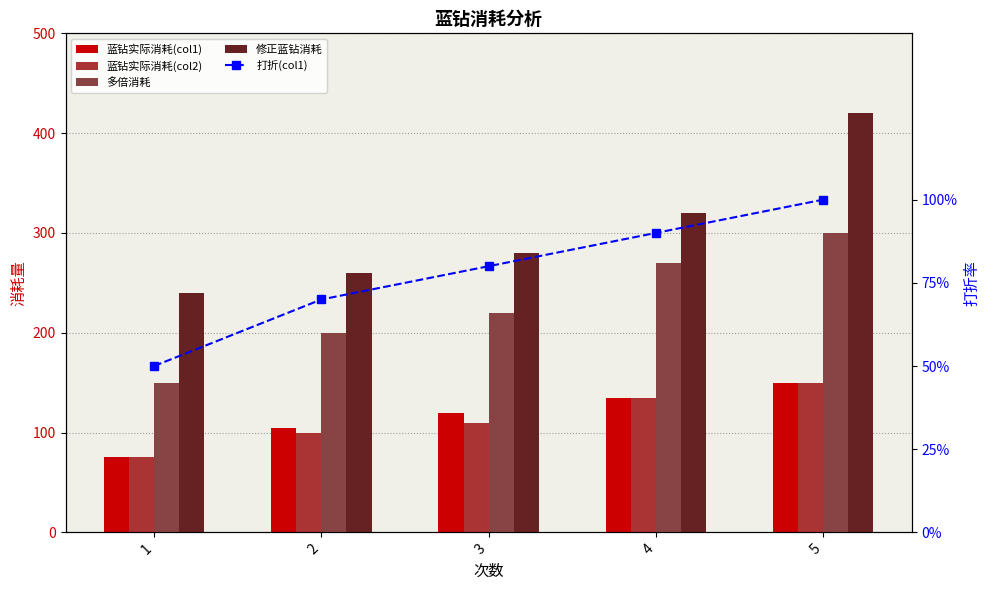

Which series has the largest total across all categories?

修正蓝钻消耗